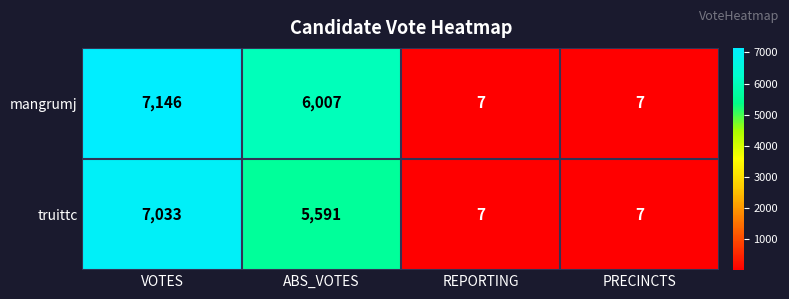

Which series has the largest range (max minus min)?

mangrumj